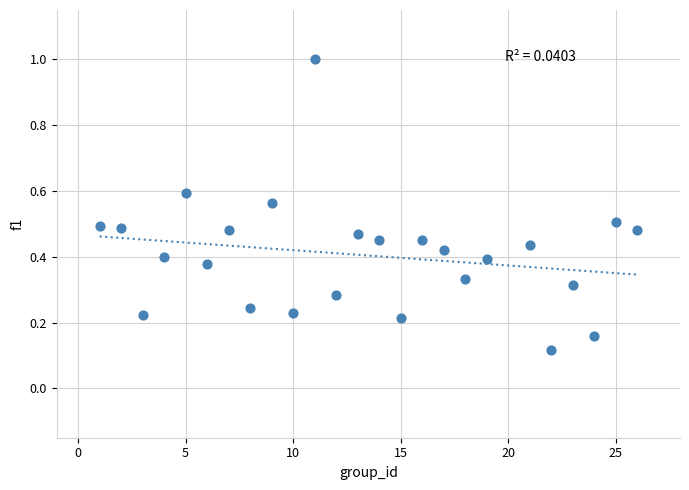

What is the range of Y values (max minus min)?

0.9